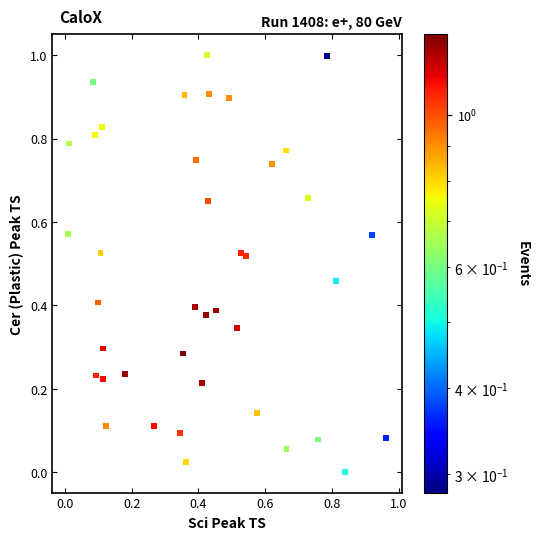

What is the range of X values (max minus min)?

1.0